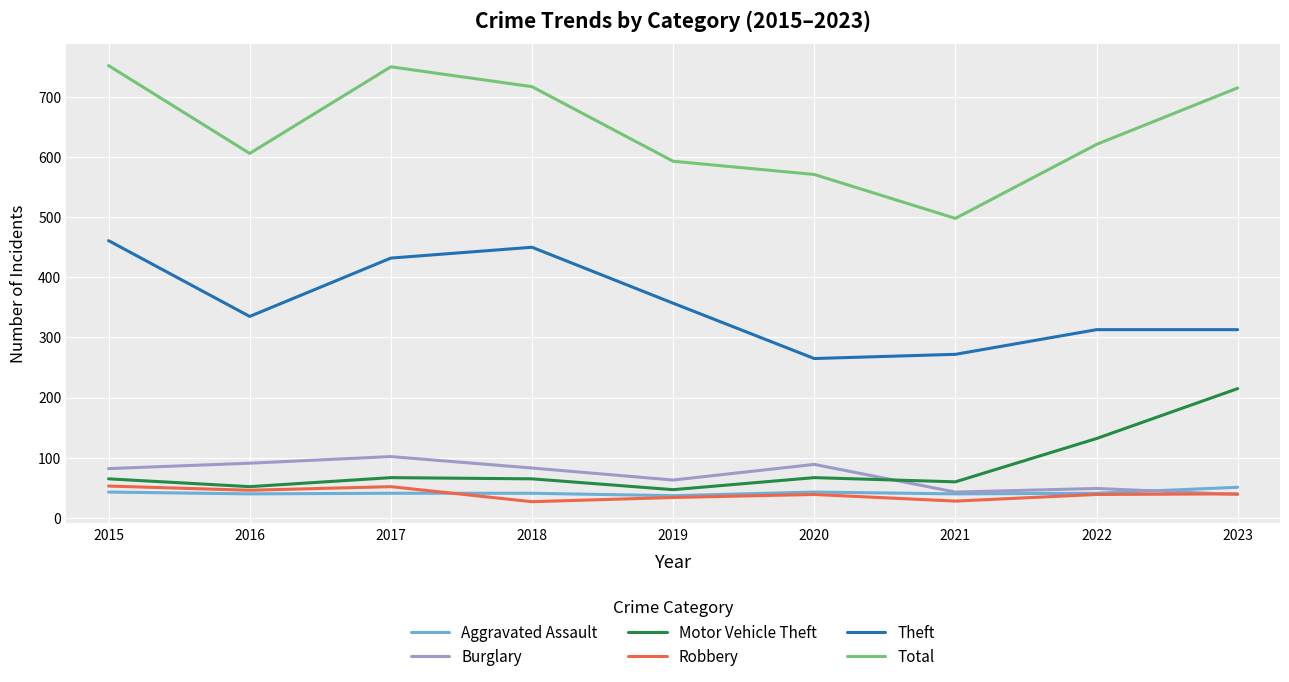

Which category has the lowest value in the Total series?

2021